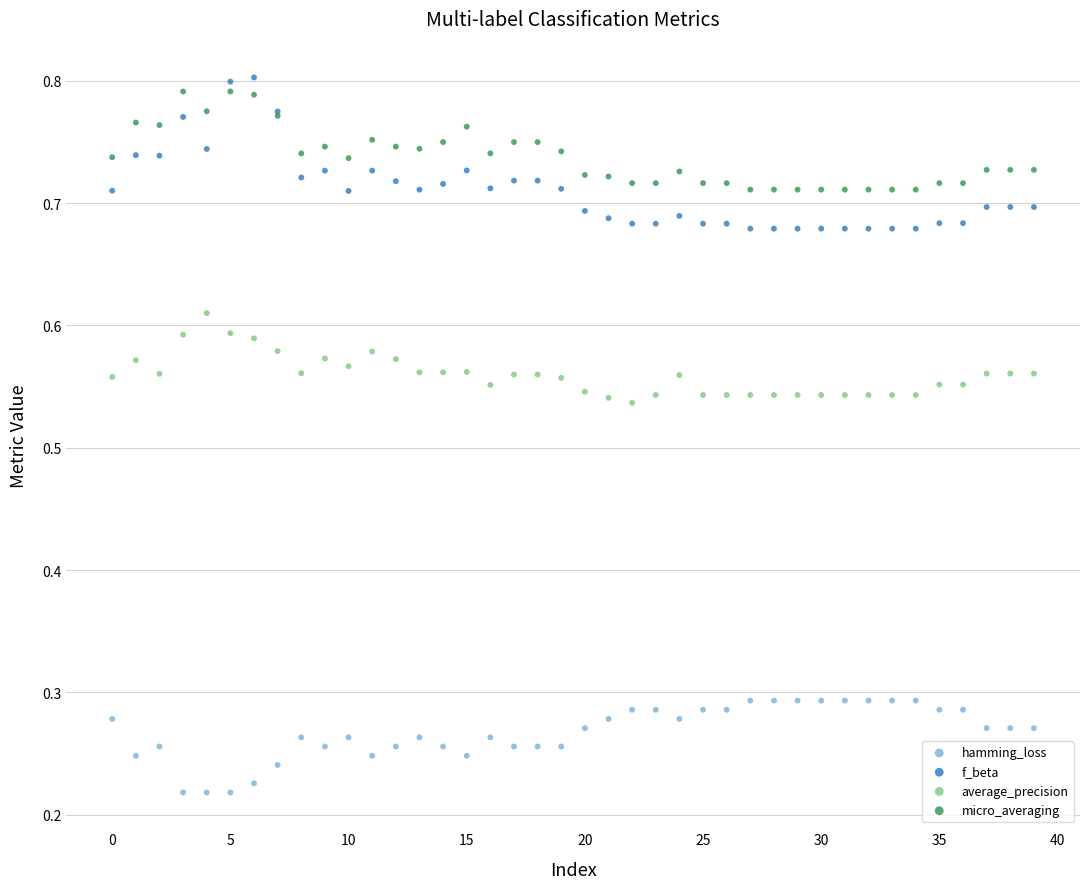

Which series contains the lowest Y value?

hamming_loss